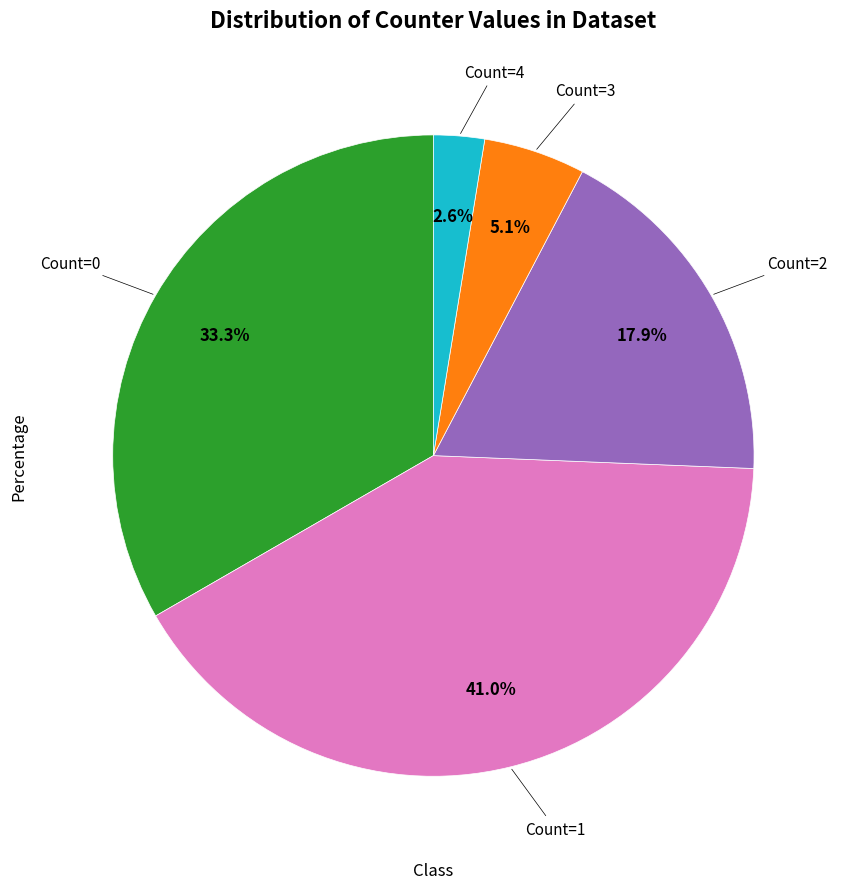

Does any single category account for the majority?

No